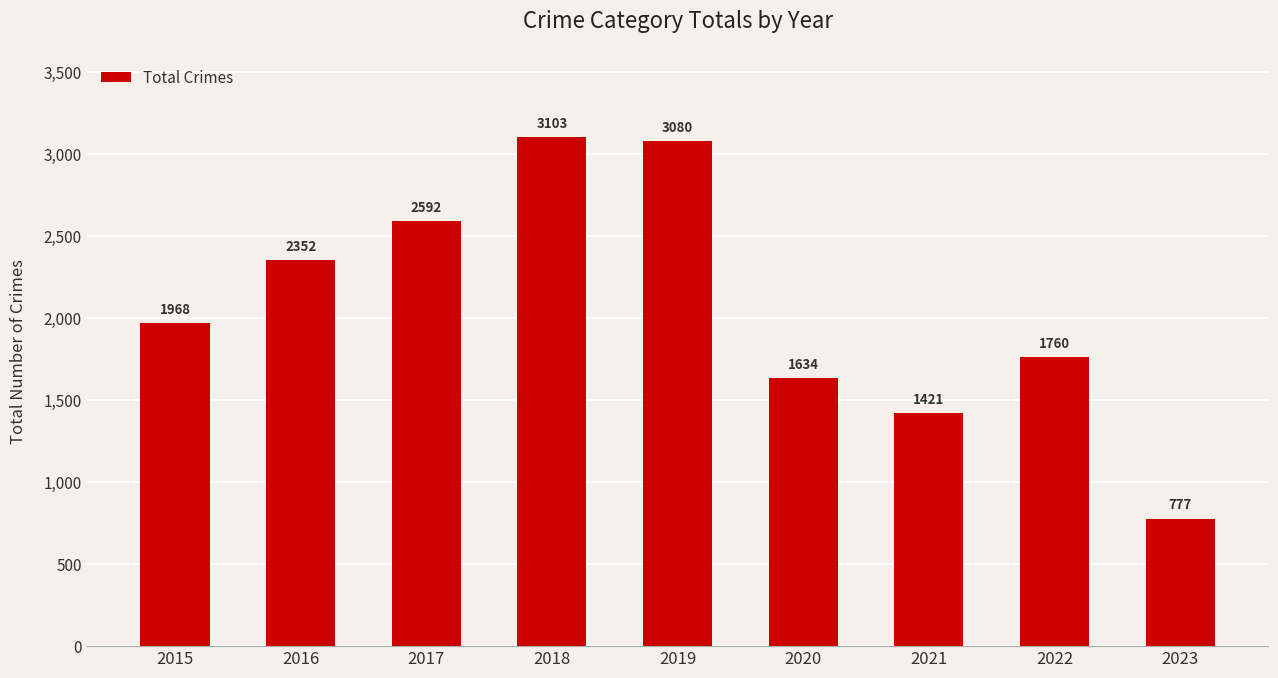

What value does the data have at 2023, to the nearest 50?

800